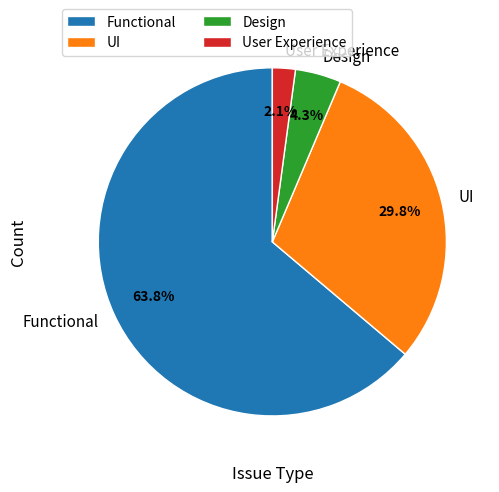

Is it true that Functional is 71% of the pie?

False